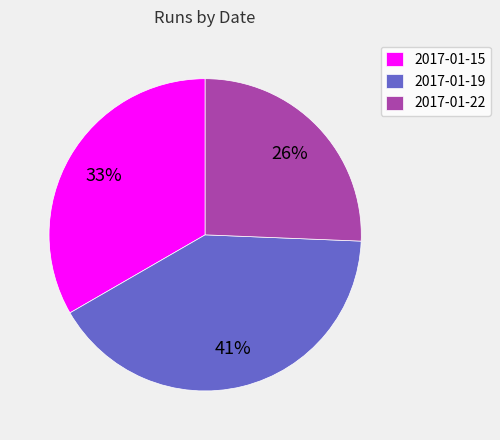

True or false: 2017-01-19 accounts for 41% of the total.

True